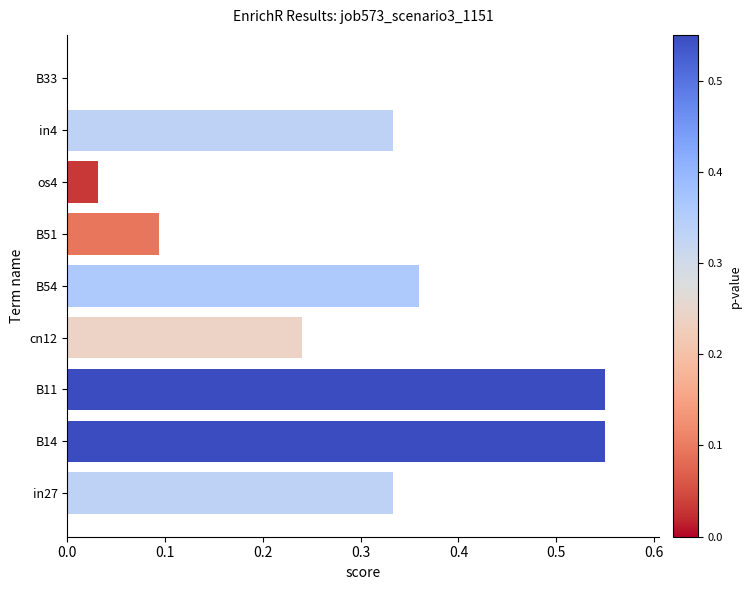

Which has a higher value, B14 or cn12?

B14